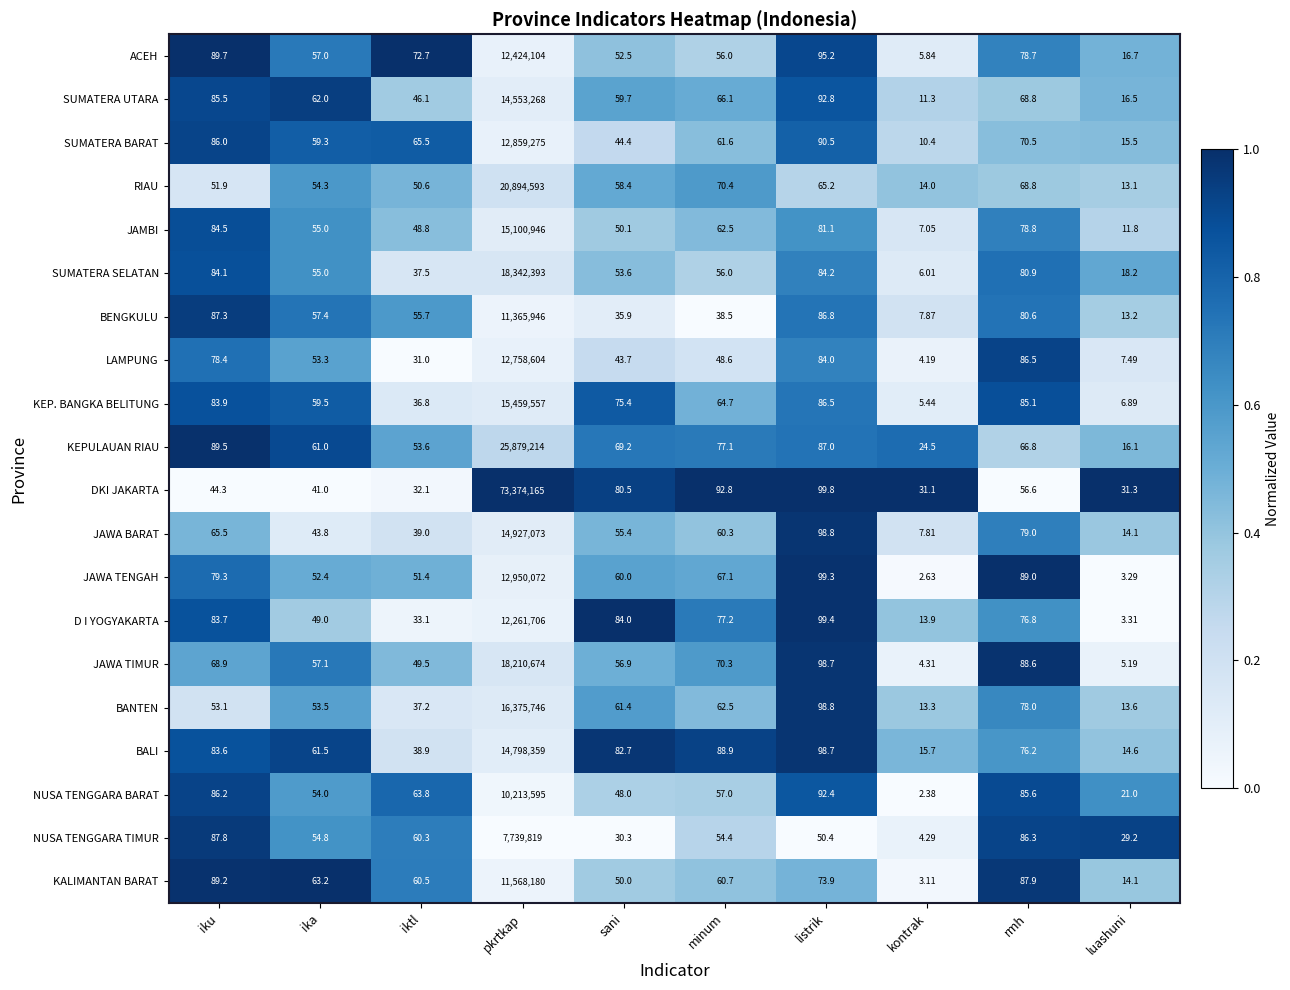

Which category has the highest value across all series?

pkrtkap